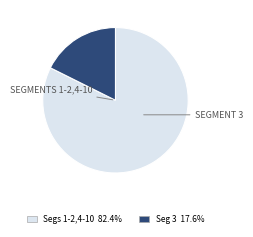

Is there any slice that represents more than half of the pie?

Yes